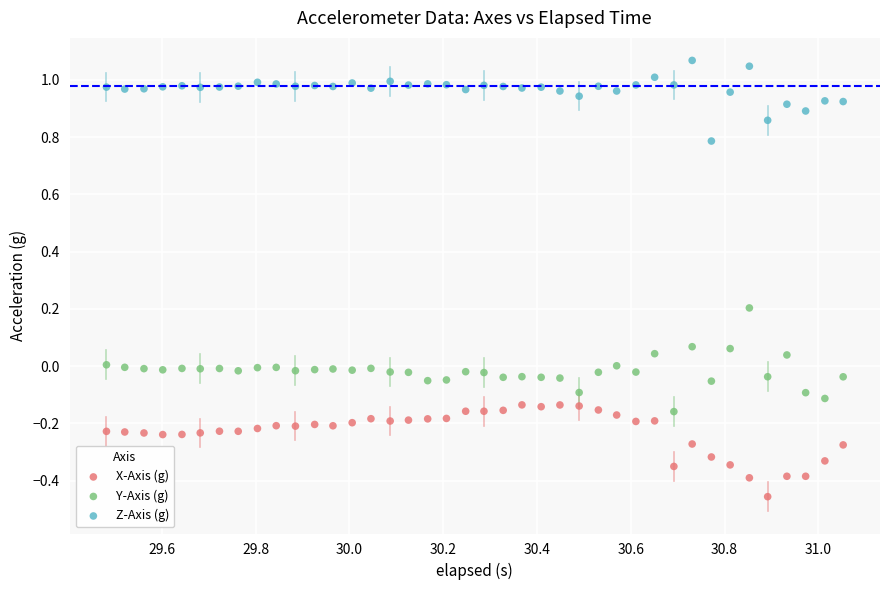

Which series contains the lowest Y value?

X-Axis (g)